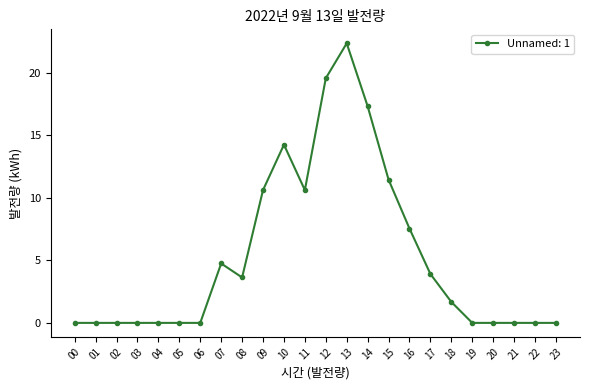

How many data points are above 1?

12